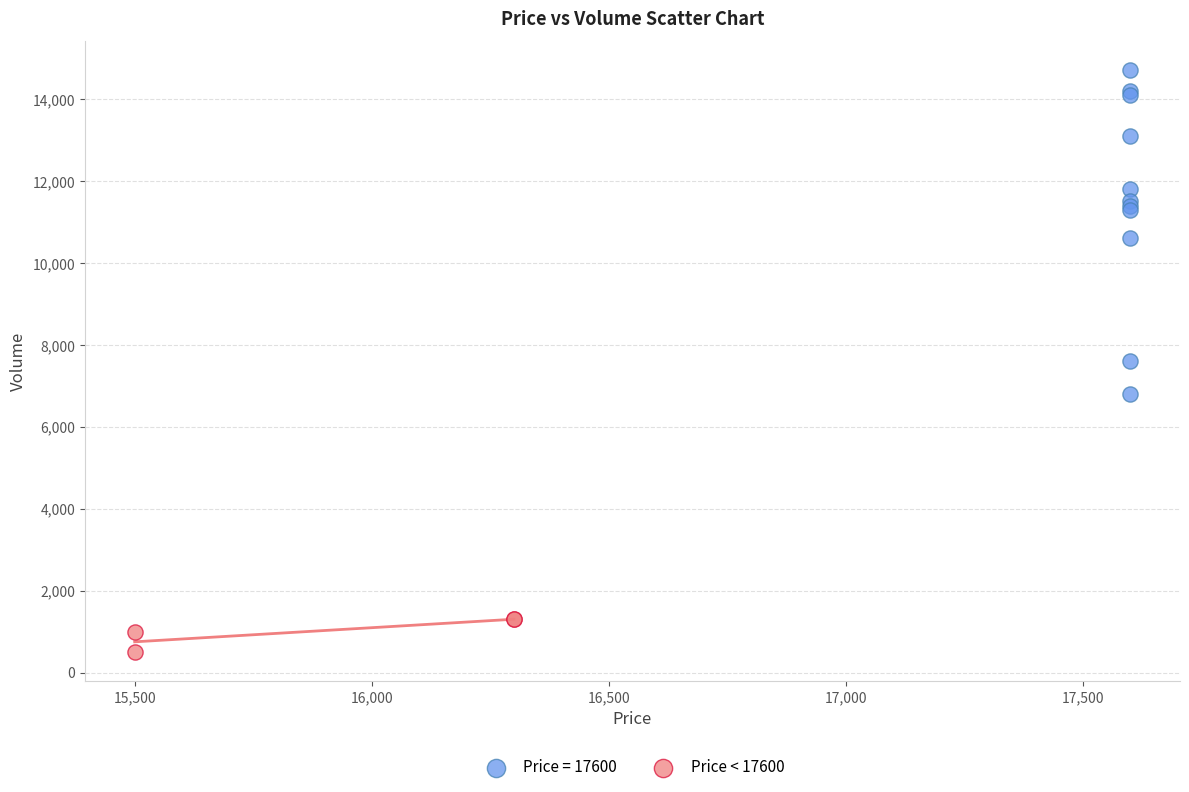

Which series contains the lowest Y value?

Price < 17600